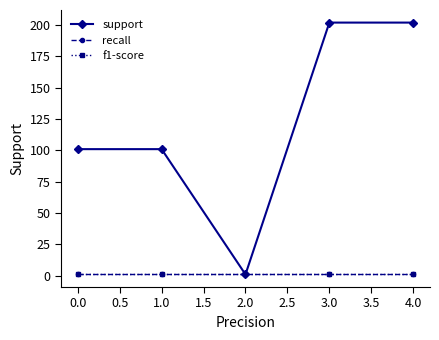

Reading right to left, transcribe all the data shown in this chart.

support: 202	202	1	101	101
recall: 1	1	1	1	1
f1-score: 1	1	1	1	1